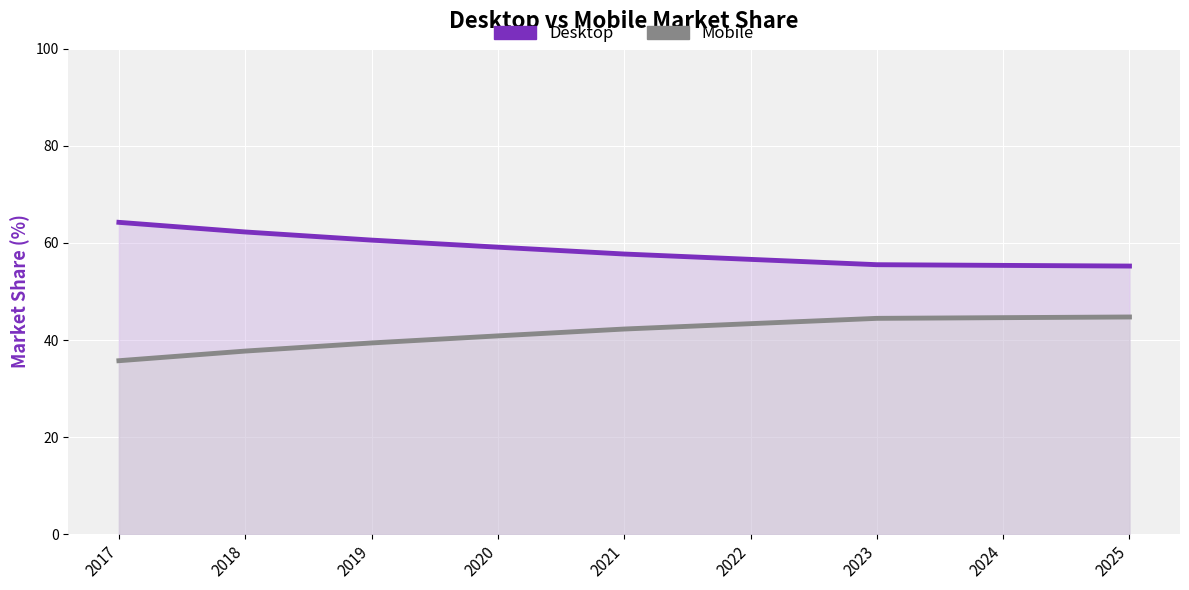

How many distinct data groups are displayed?

2